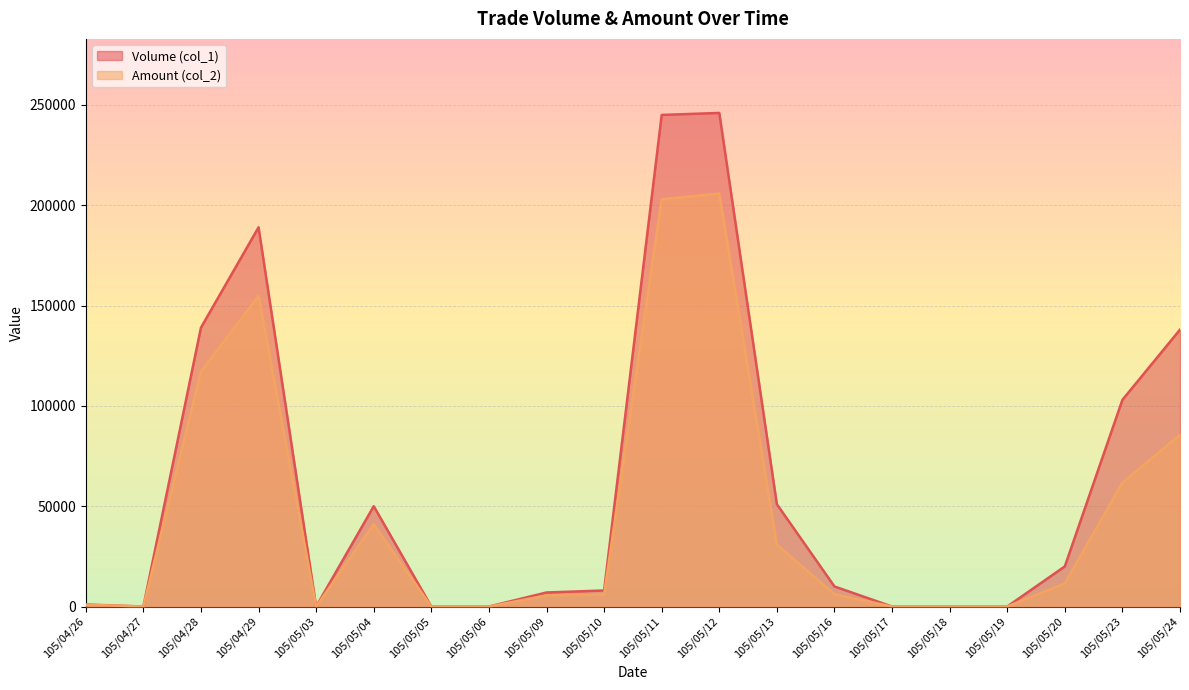

How many data points in Volume (col_1) are less than 10000?

10